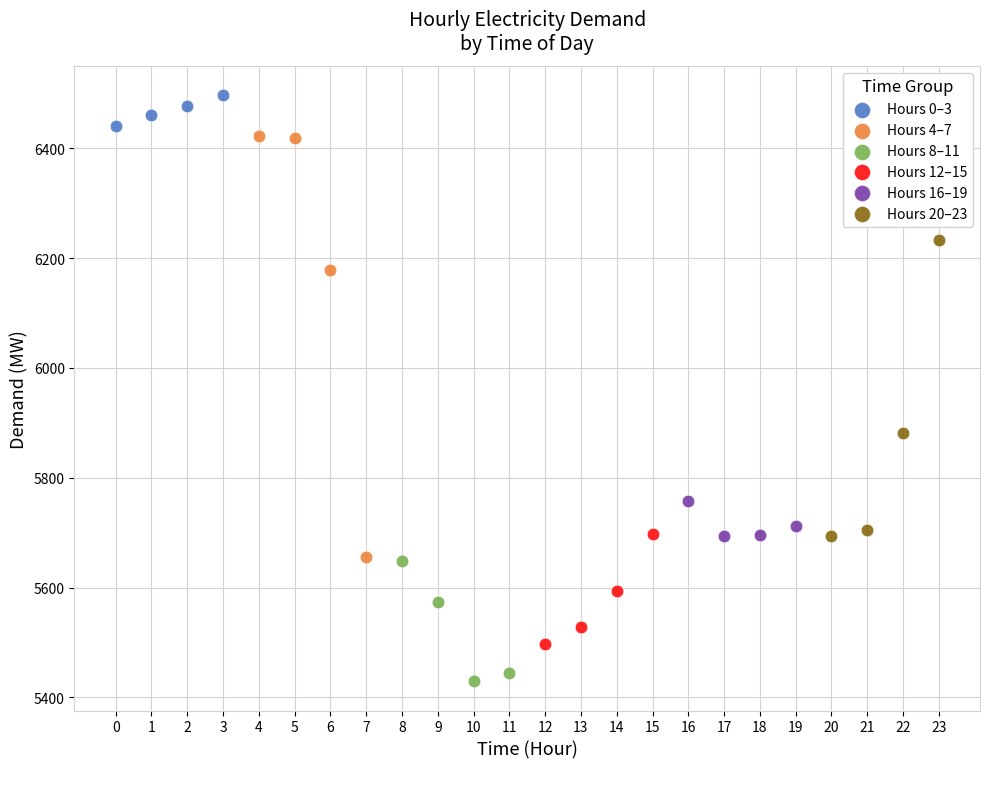

What are all the series names shown in the legend?

Hours 0–3, Hours 4–7, Hours 8–11, Hours 12–15, Hours 16–19, Hours 20–23